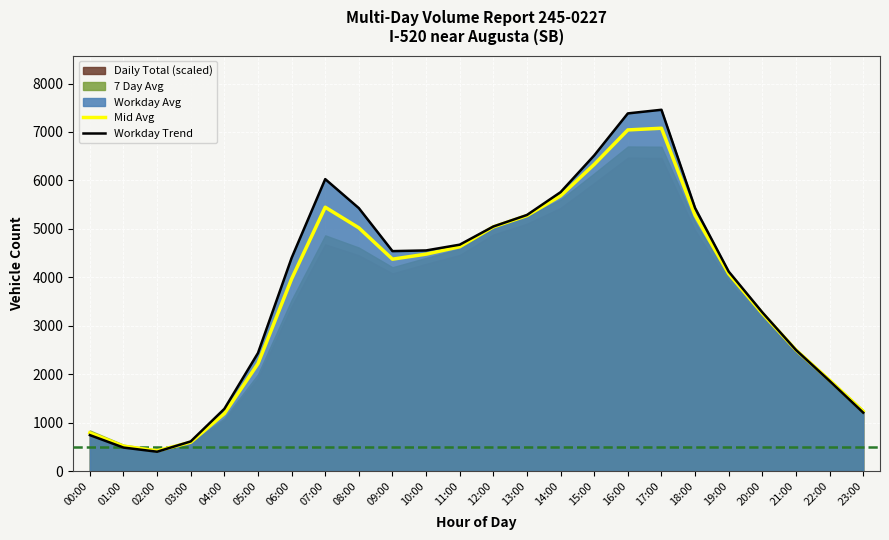

Which series has the largest total across all categories?

Workday Trend